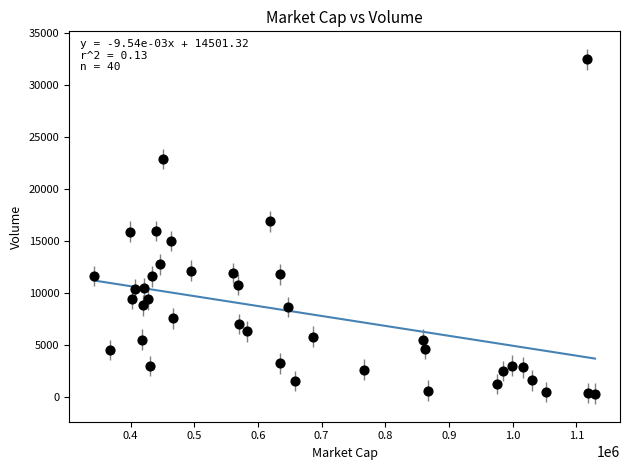

What is the range of Y values (max minus min)?

32127